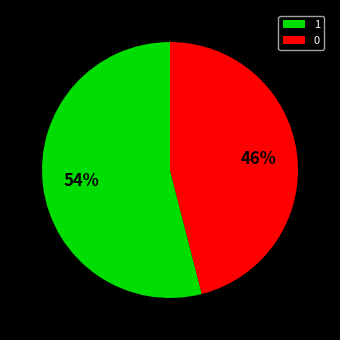

To the nearest percent, what portion does 0 represent?

46%